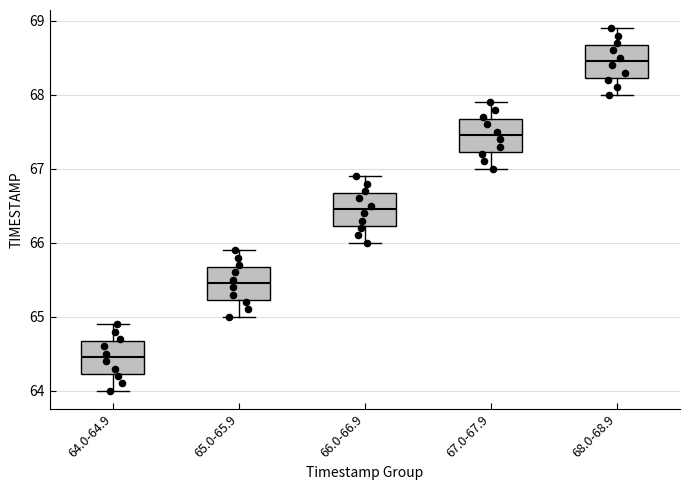

Which box has the lowest median line?

64.0-64.9